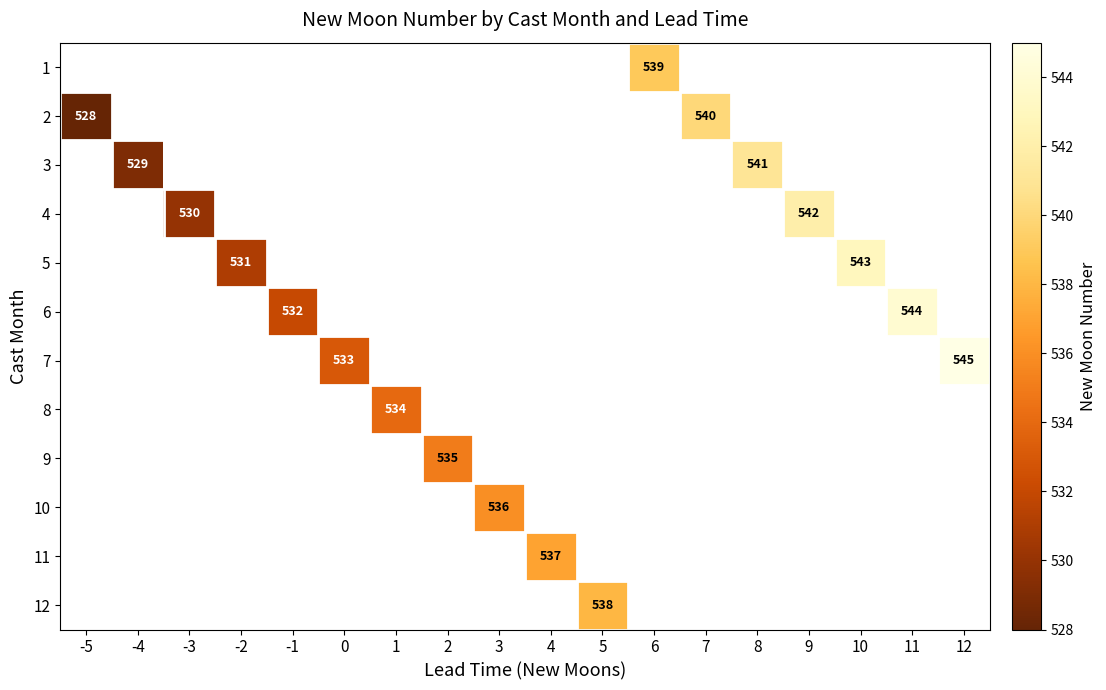

True or false: 11 has a value of 804 at 4.

False